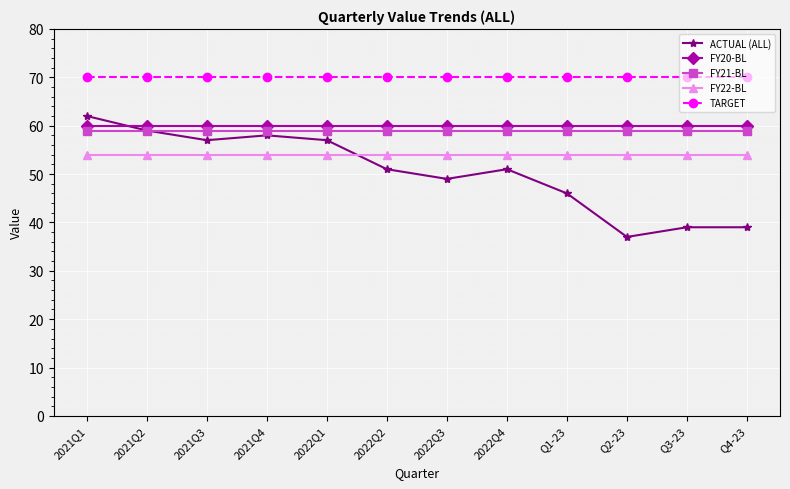

True or false: FY21-BL has a value of 59 at 2021Q1.

True